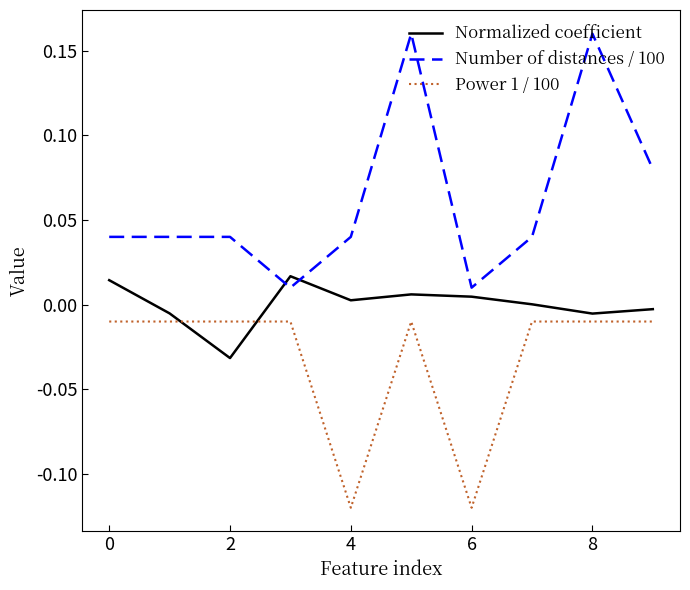

Which series has the widest spread of values?

Number of distances / 100